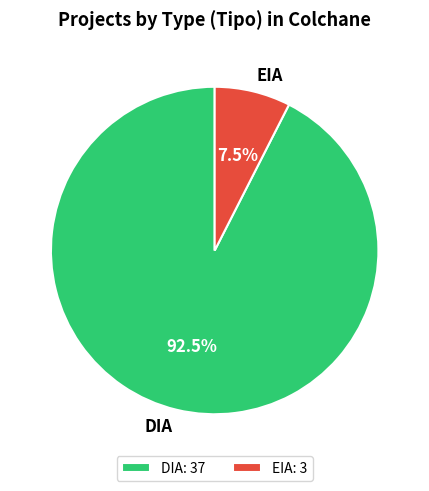

Rank the categories by value from lowest to highest.

EIA, DIA